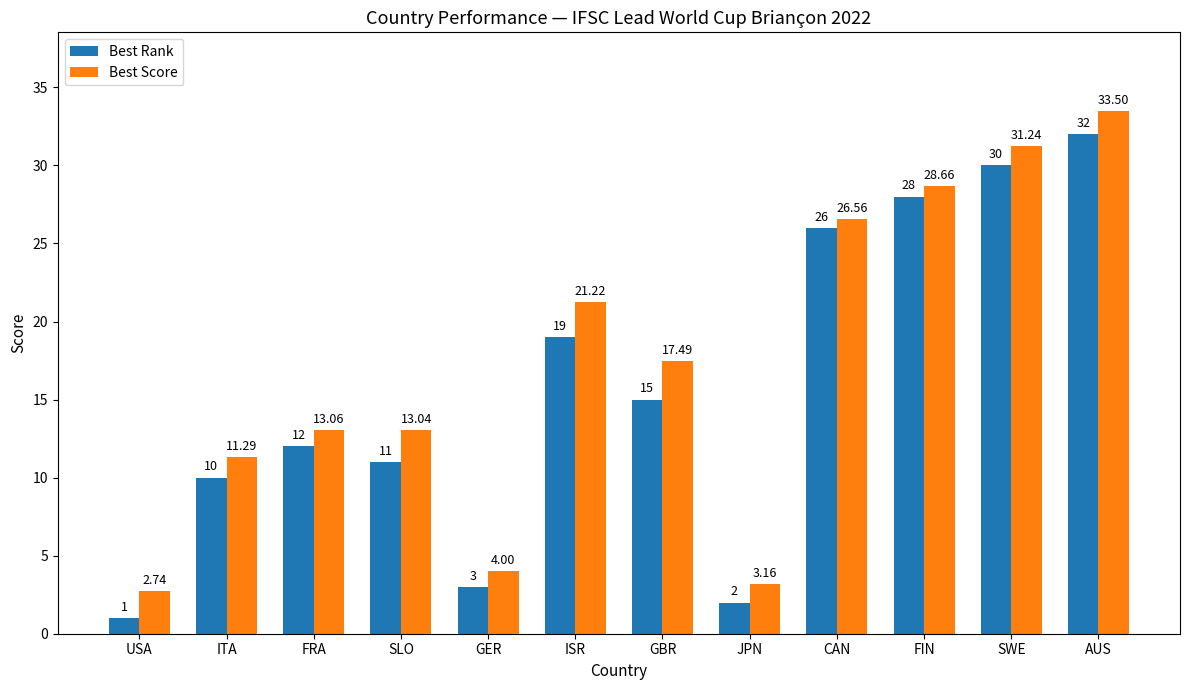

Which category has the highest value across all series?

AUS